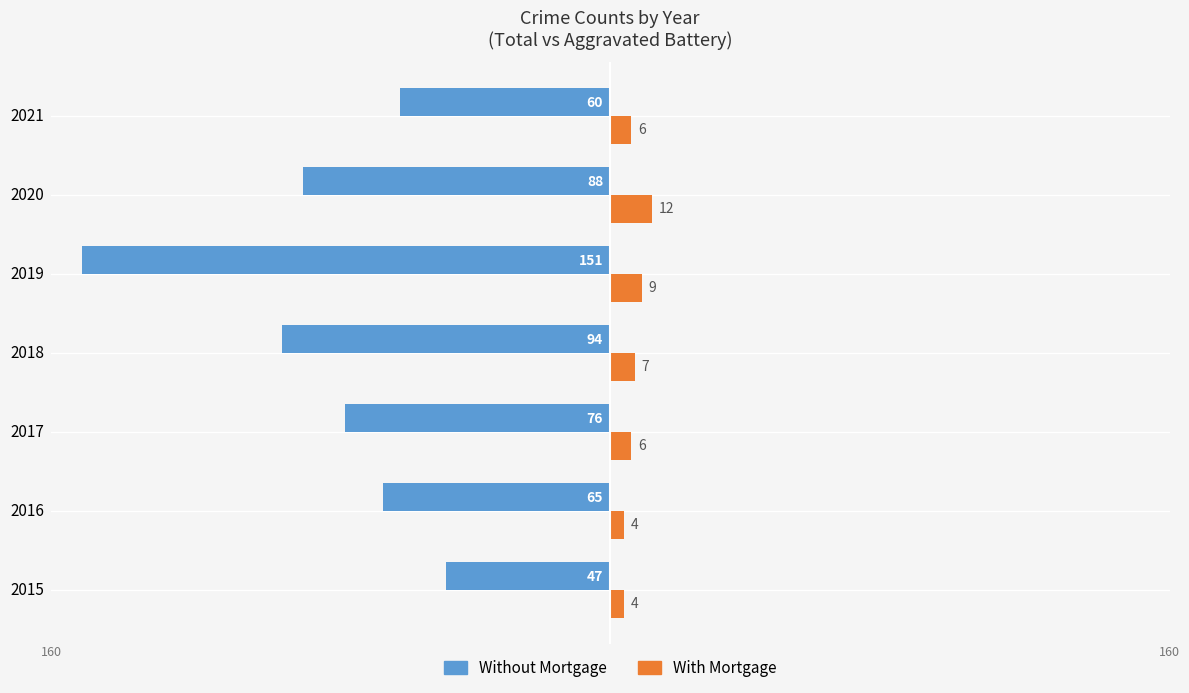

Which series has the largest range (max minus min)?

Without Mortgage